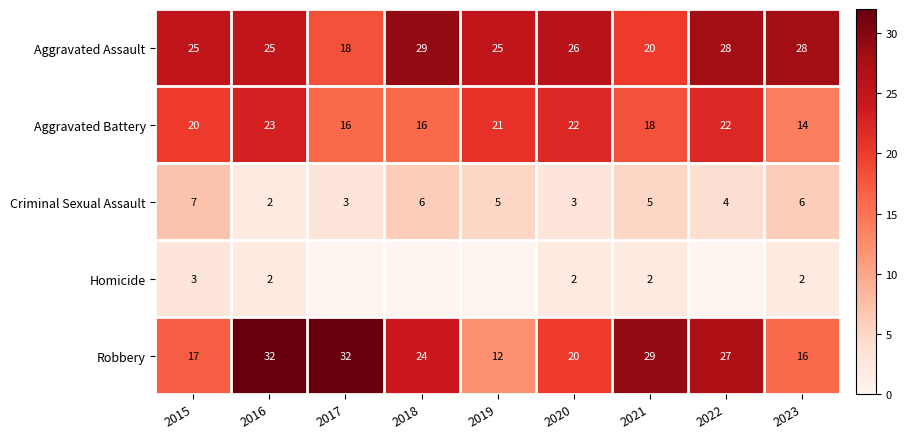

Which category has the highest value in the Criminal Sexual Assault series?

2015